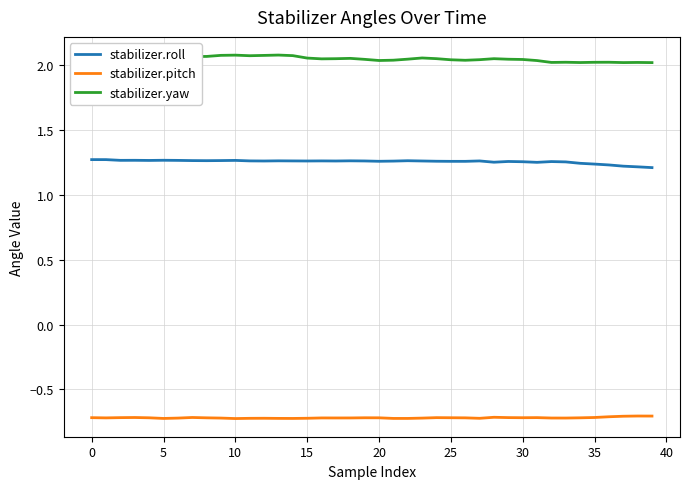

What is the value of the stabilizer.roll point at the 15th from the left?

1.3